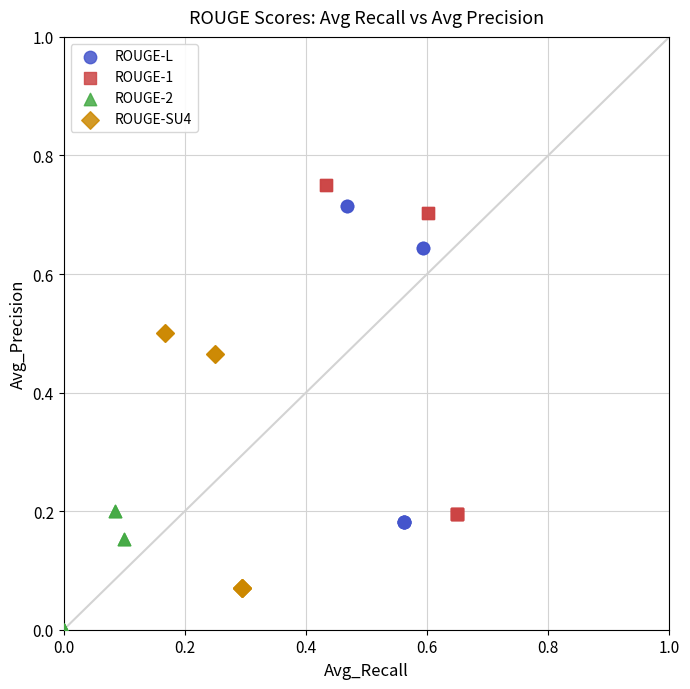

Which series has the widest spread of Y values?

ROUGE-1